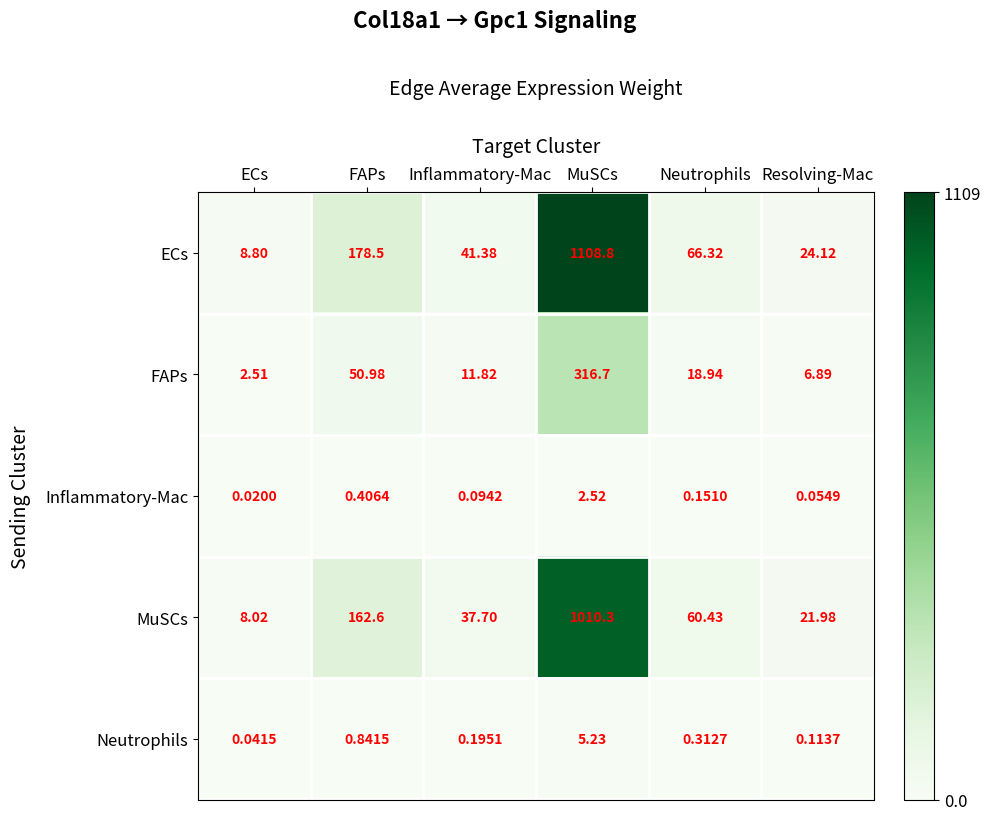

Which category has the lowest value in the ECs series?

ECs